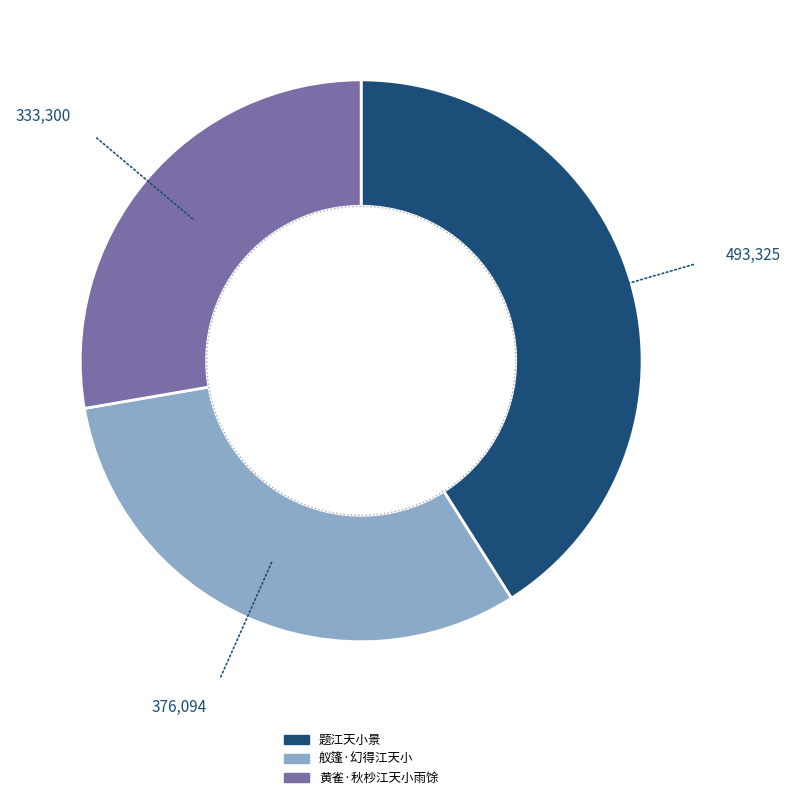

What percentage is the 舣篷·幻得江天小 slice, to the nearest percent?

31%